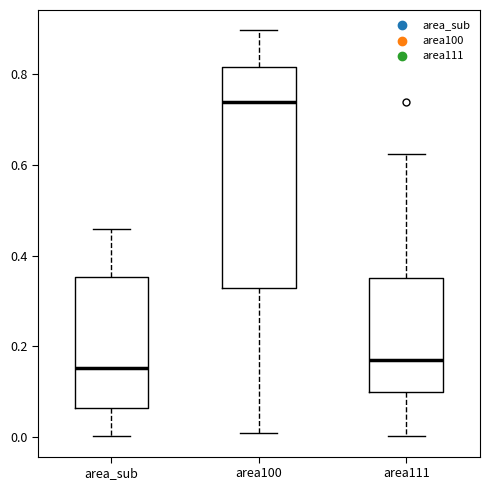

Reading left to right, transcribe this box plot: for each box, give where its median line is, the range the box spans, and where its two whiskers end, as read against the y-axis. The values are not printed on the chart, so give them approximately, as read against the axis.

area_sub: median 0.16, box 0.06 to 0.36, whiskers 0.00 to 0.46
area100: median 0.74, box 0.32 to 0.82, whiskers 0.00 to 0.90
area111: median 0.16, box 0.10 to 0.36, whiskers 0.00 to 0.62